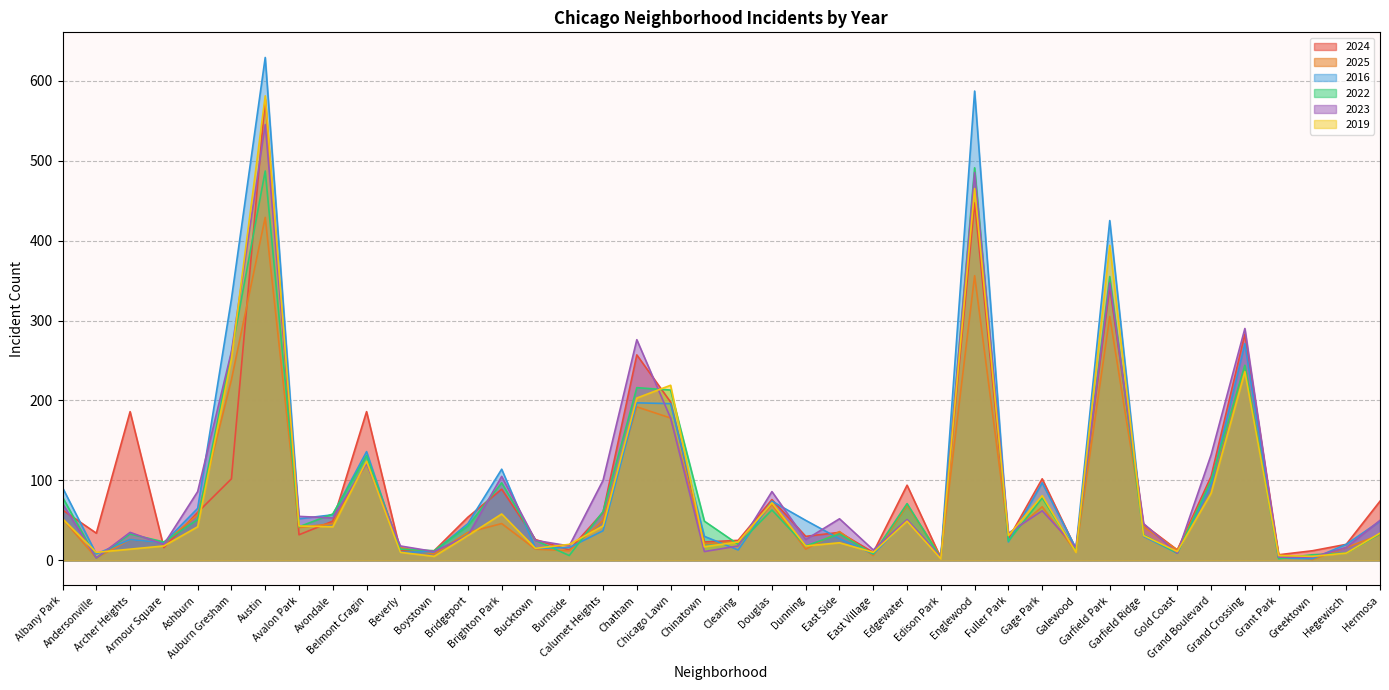

Between Bucktown and Galewood, which series saw the biggest shift?

2022